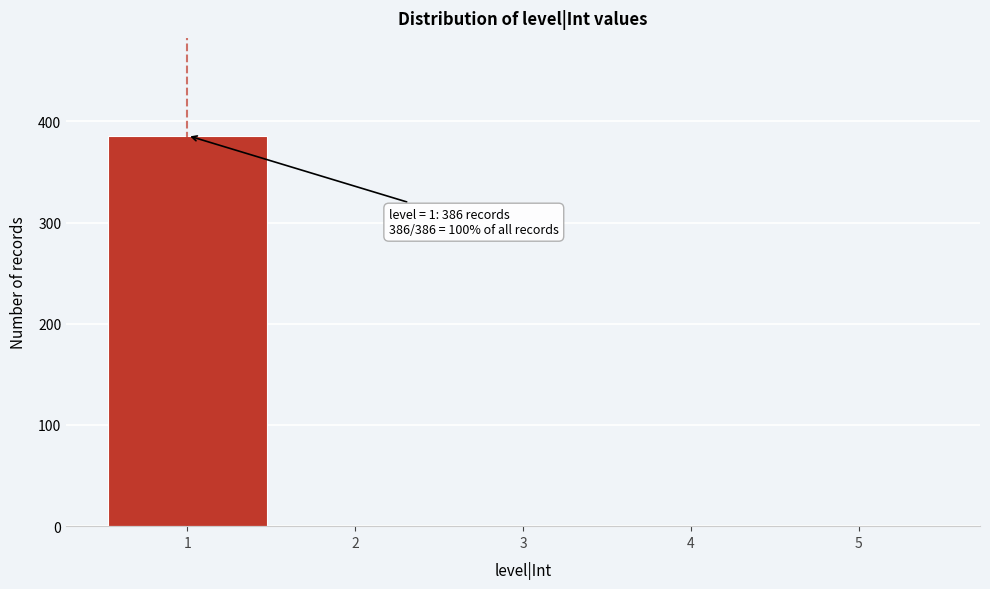

Over which range of the x-axis is the bar tallest?

0.5 to 1.5